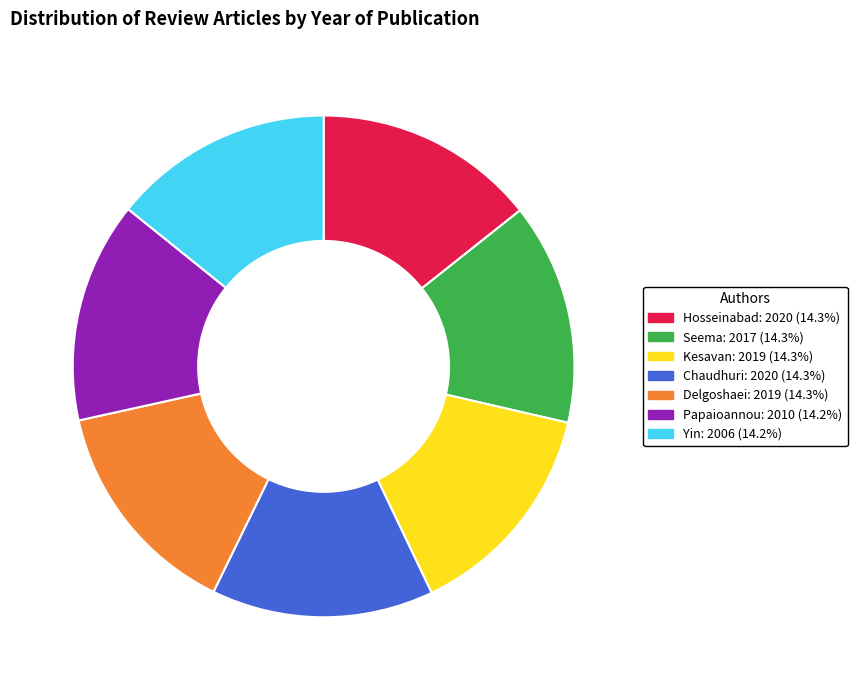

How many slices are in this pie chart?

7